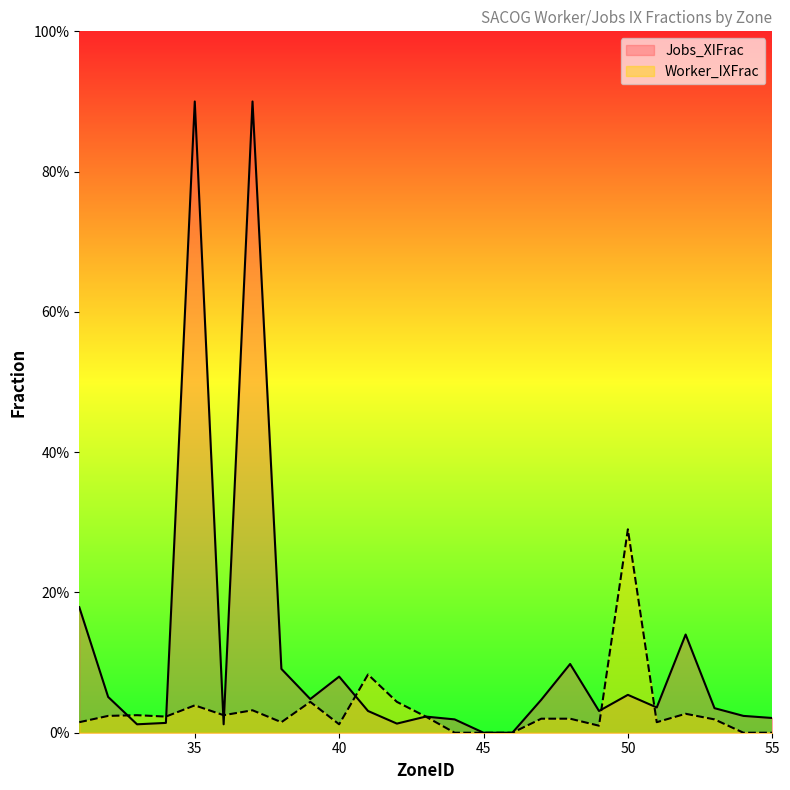

Which category has the highest value in the Jobs_XIFrac series?

35